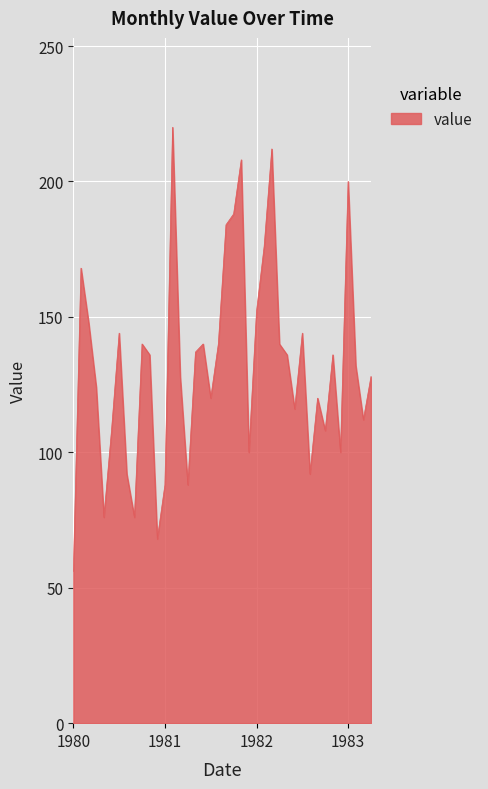

What is the smallest value displayed?

56